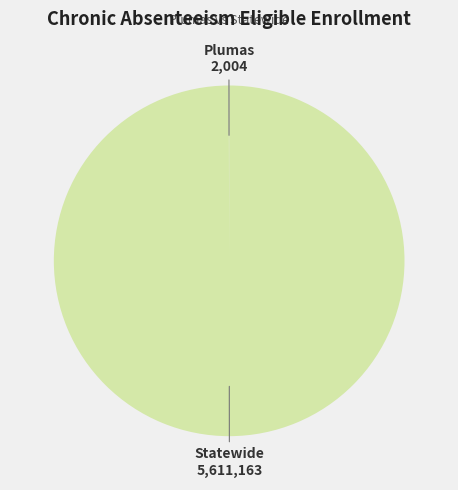

Is there a majority slice in this chart?

Yes